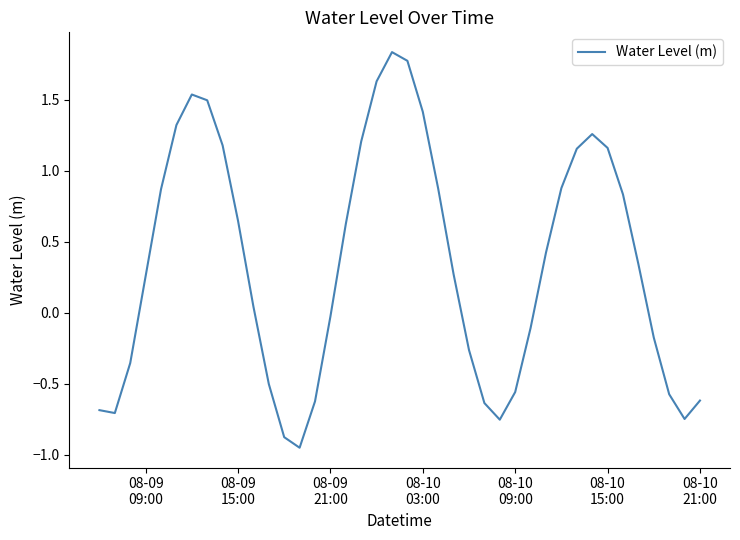

What is the difference between the maximum and minimum values?

2.8